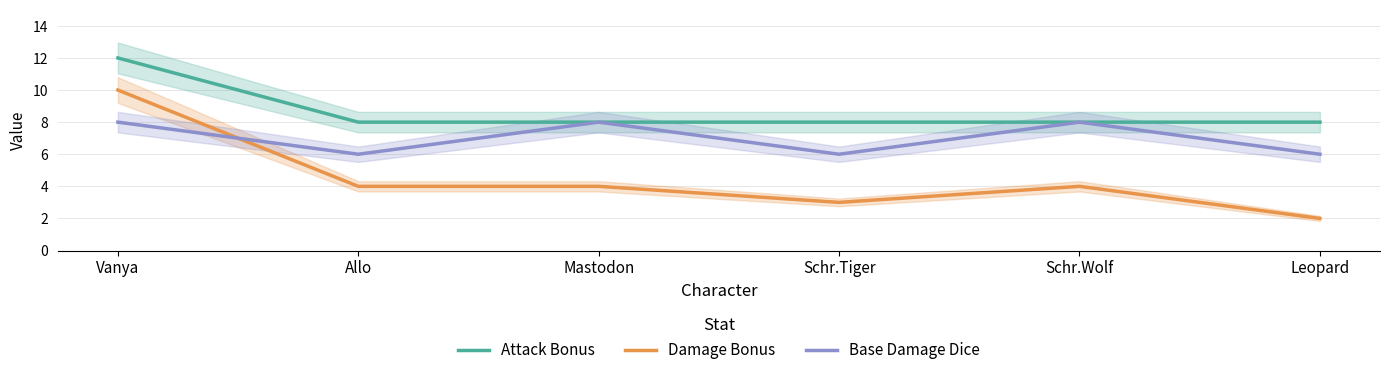

What is the sum of all Damage Bonus values?

27